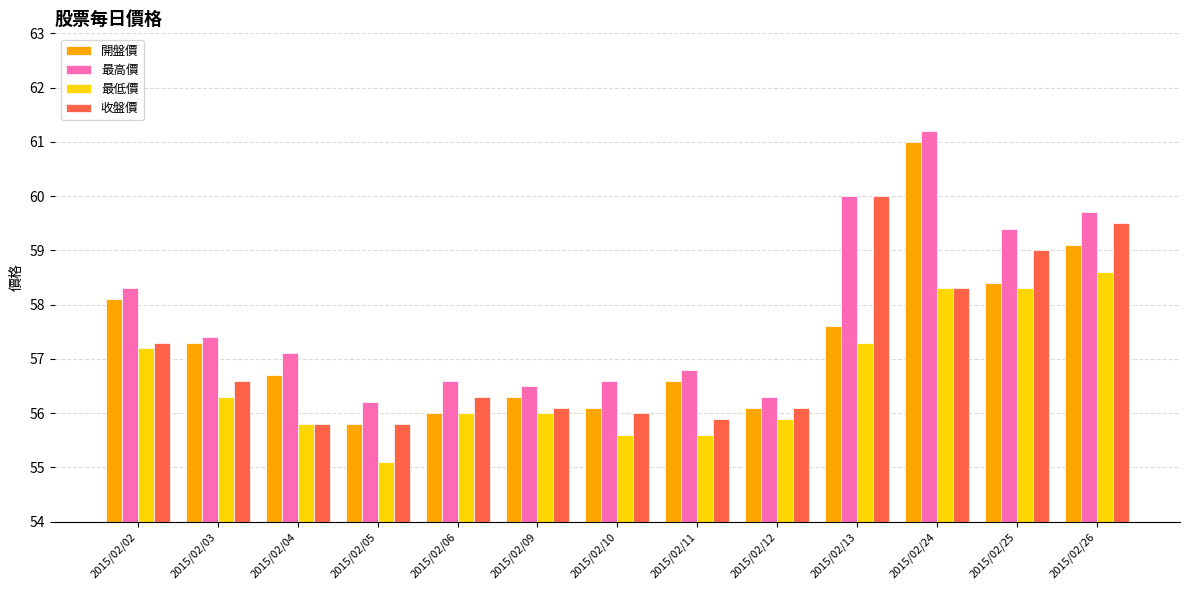

Count the number of data series in this chart.

4